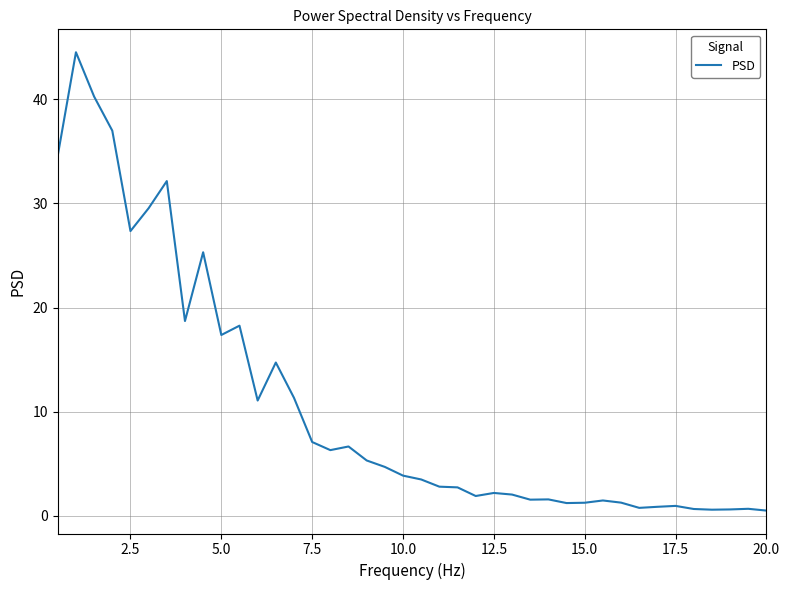

What is the maximum value shown in the chart?

44.5